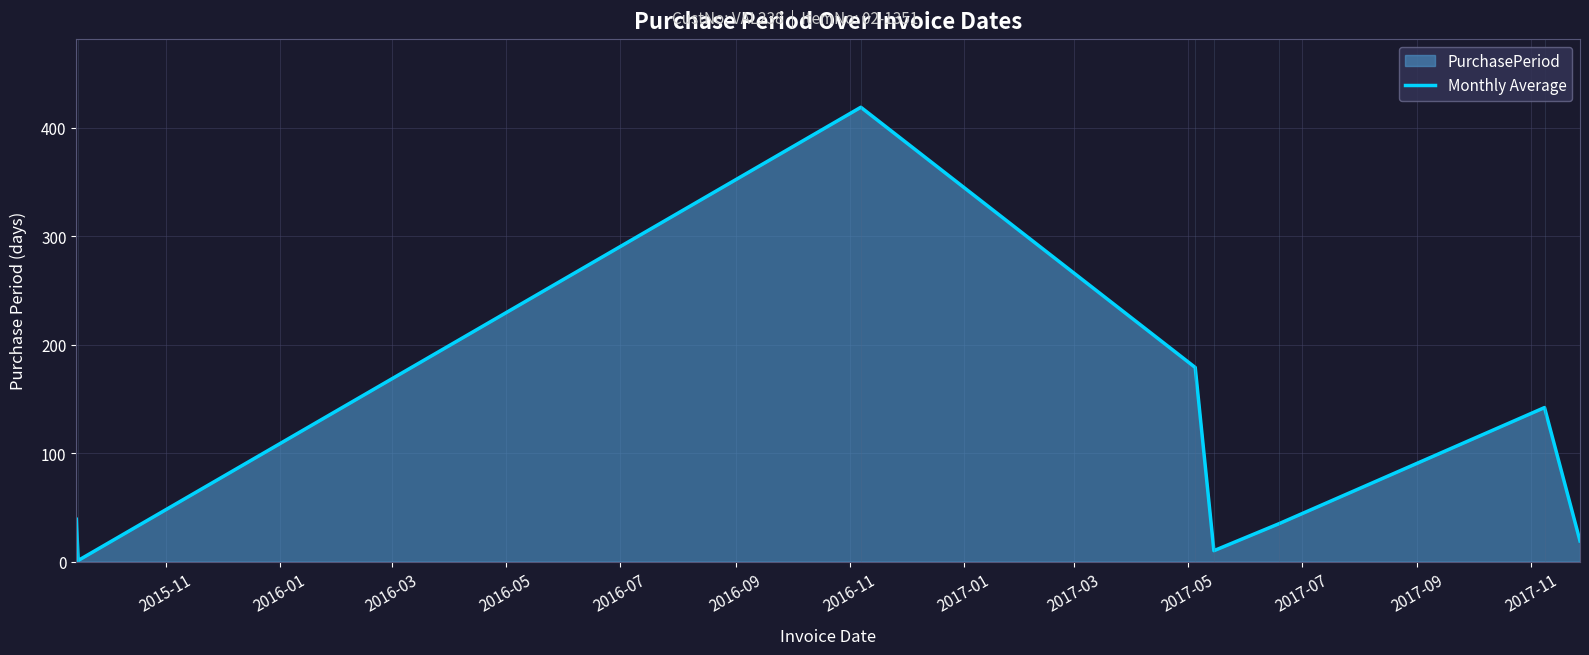

What is the sum of all values?

844